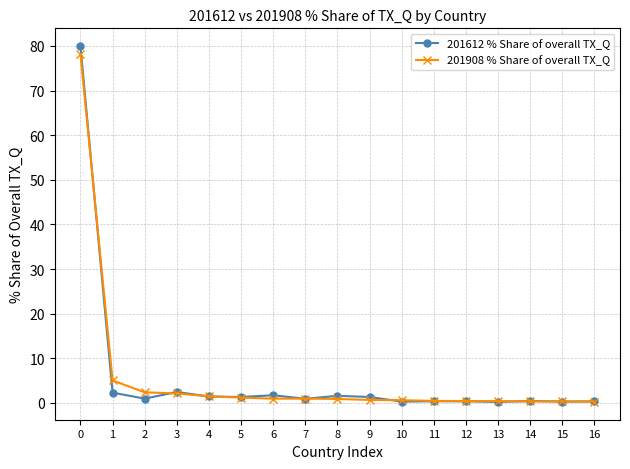

Which series has the largest range (max minus min)?

201612 % Share of overall TX_Q